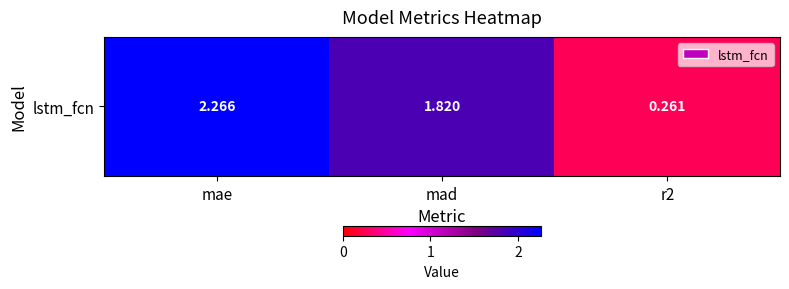

True or false: the data shows 1.1 at mae.

False